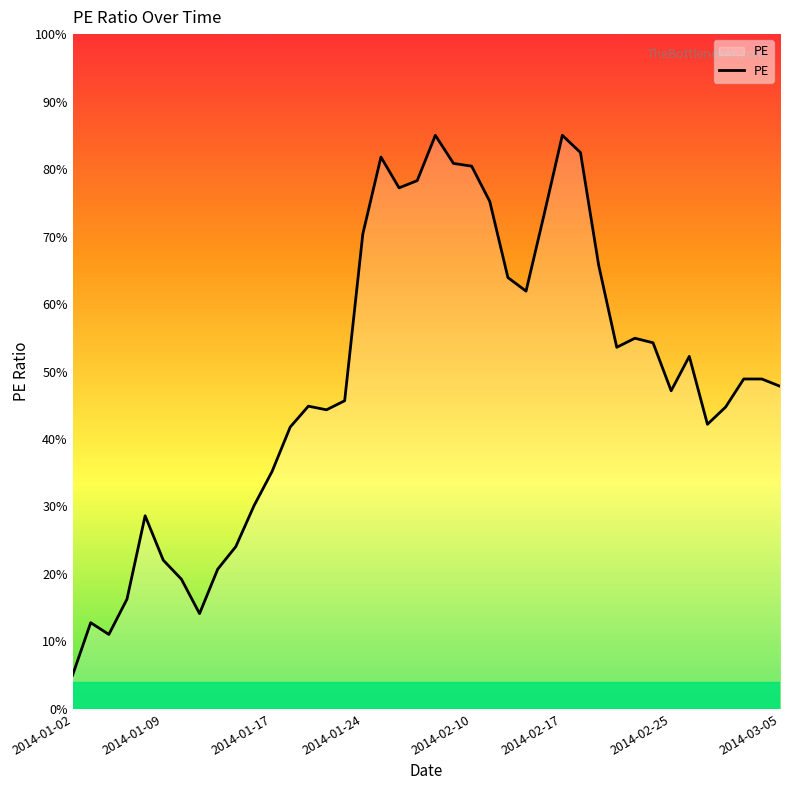

What is the maximum value shown in the chart?

85.0